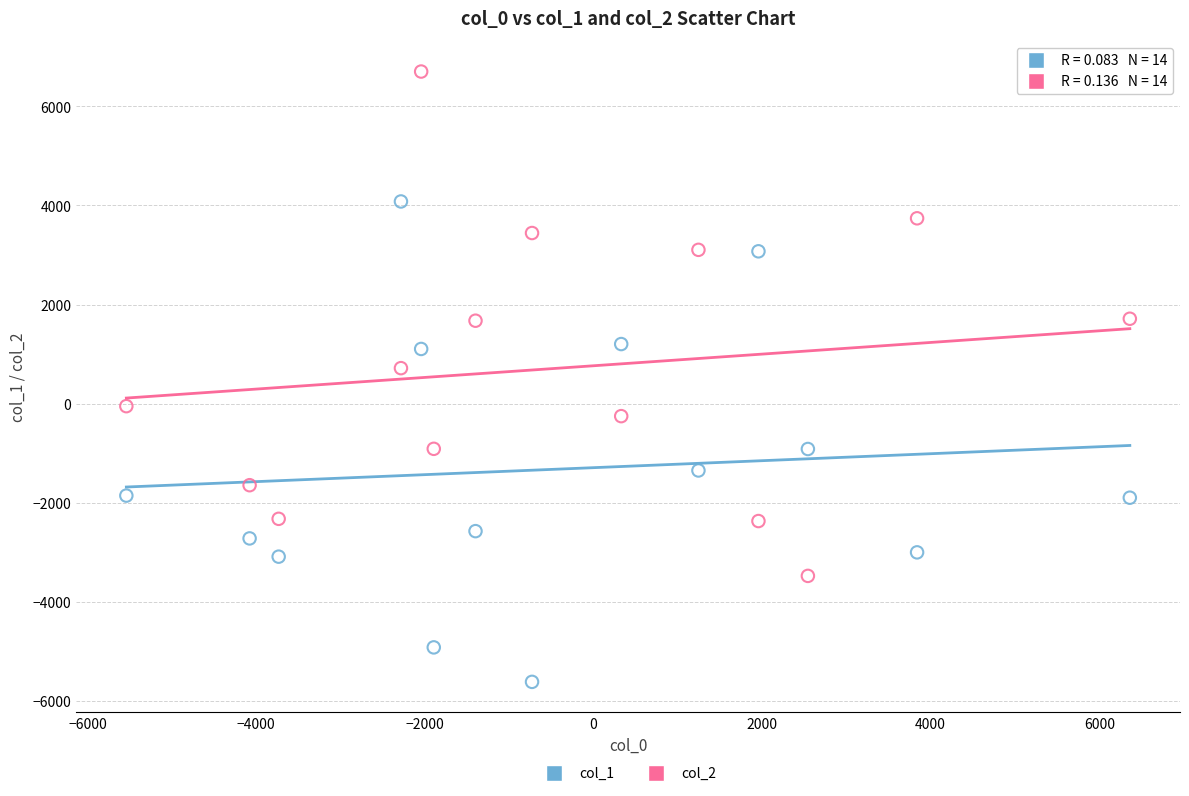

Across all series, what Y value is closest to 542?

714.9